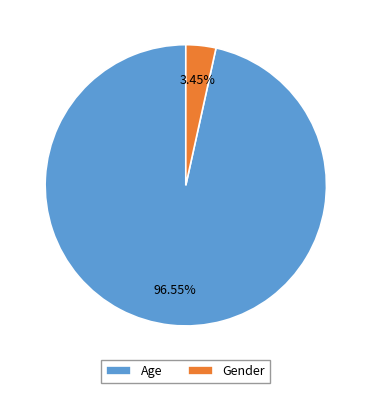

What is the largest slice in the pie chart?

Age